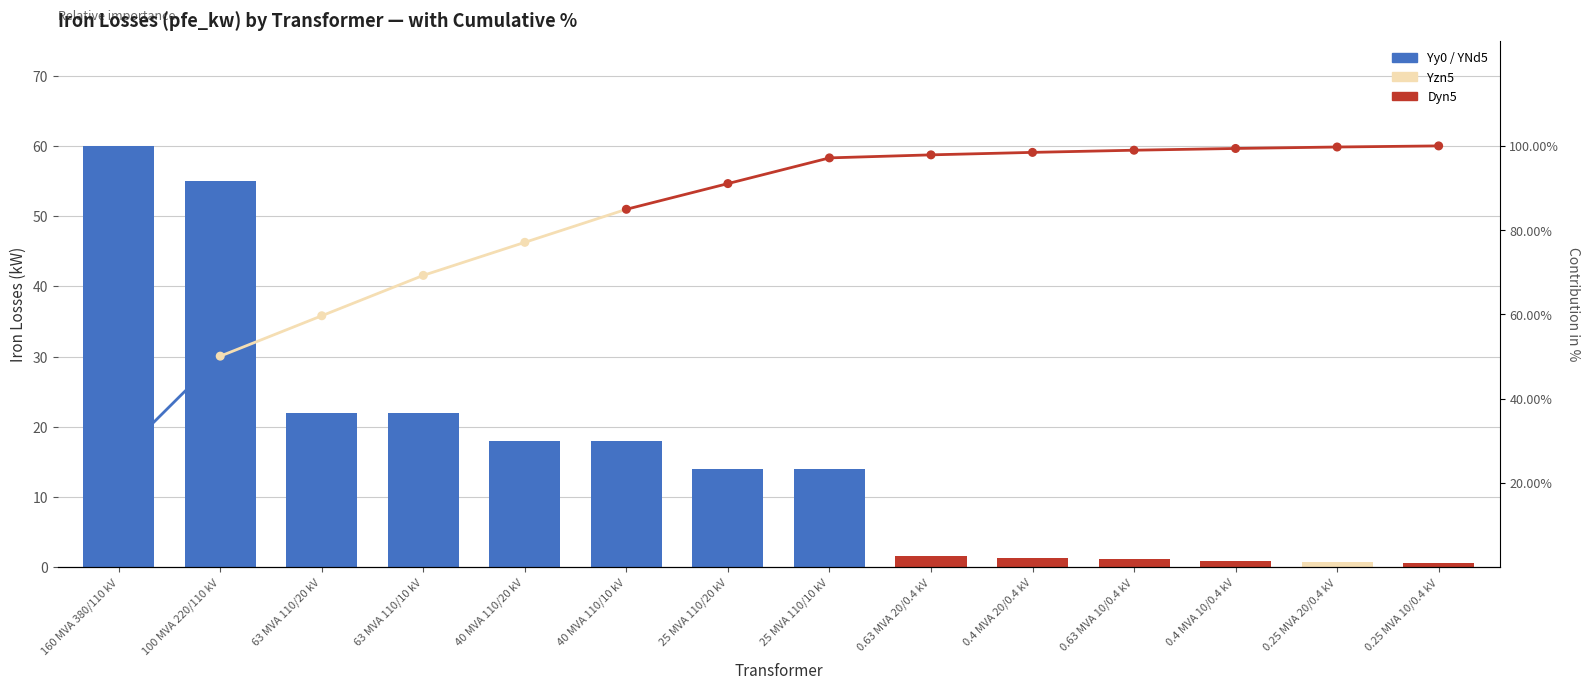

Which has a higher value, 25 MVA 110/10 kV or 100 MVA 220/110 kV?

100 MVA 220/110 kV